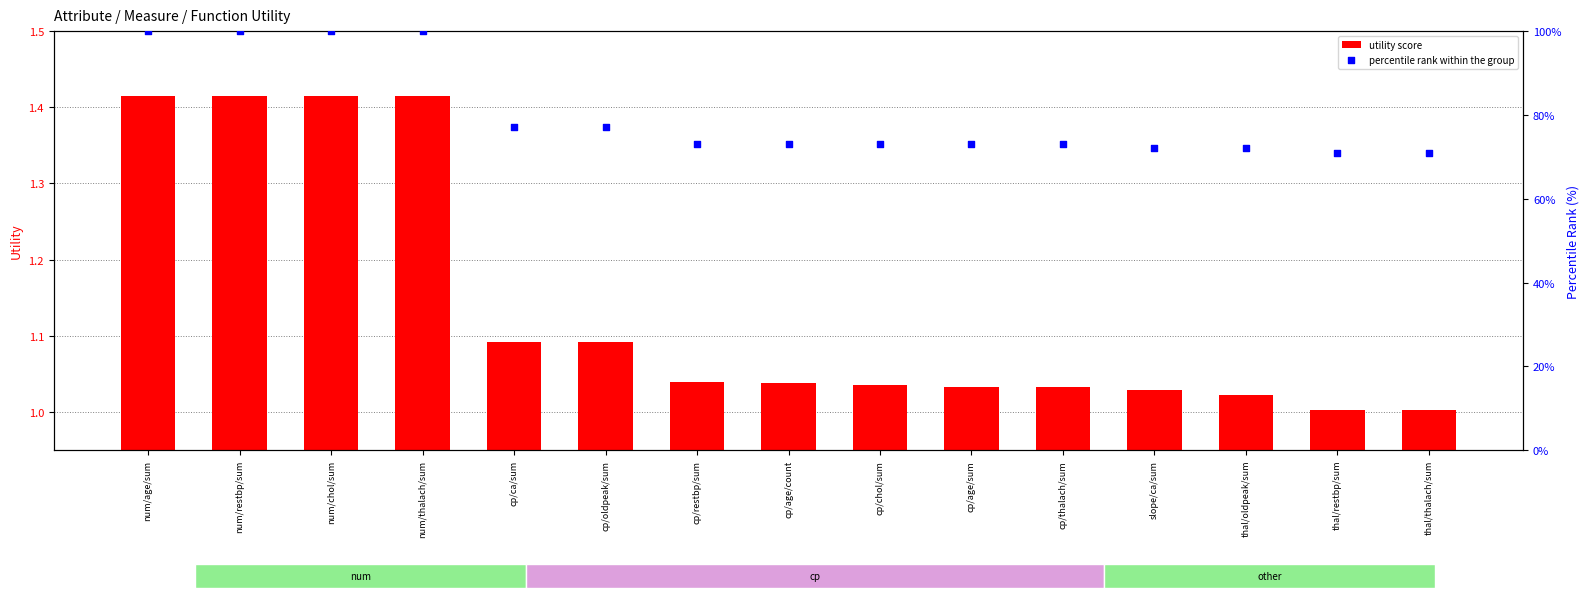

Which series reaches the maximum Y coordinate?

percentile rank within the group